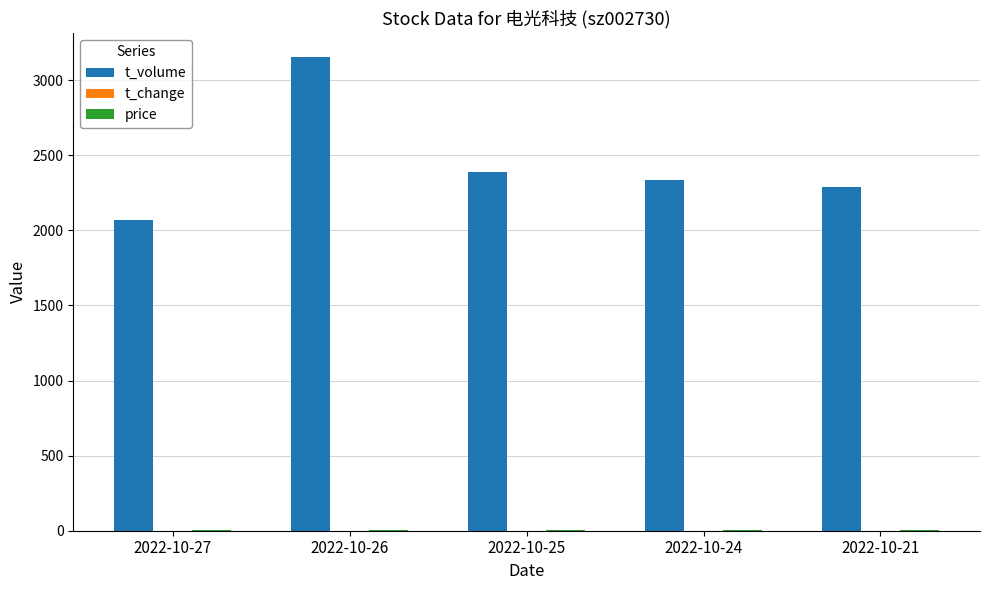

What is the maximum value for t_volume?

3157.0